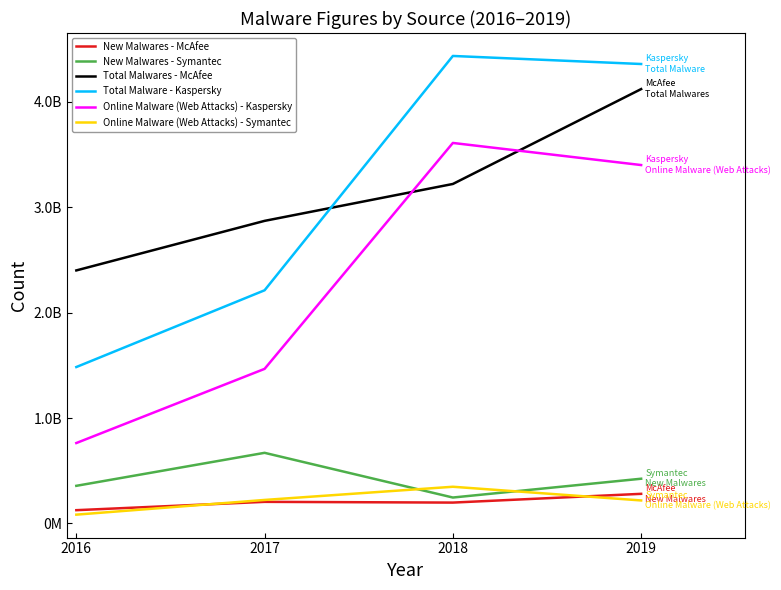

Does the chart have visible grid lines?

No